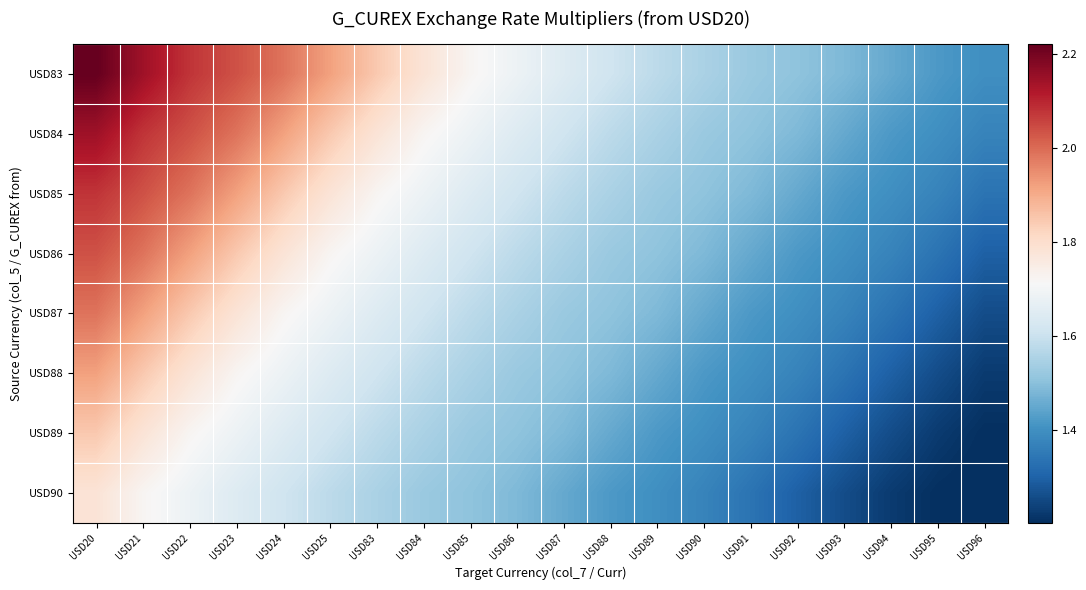

How many categories are shown in the chart?

20